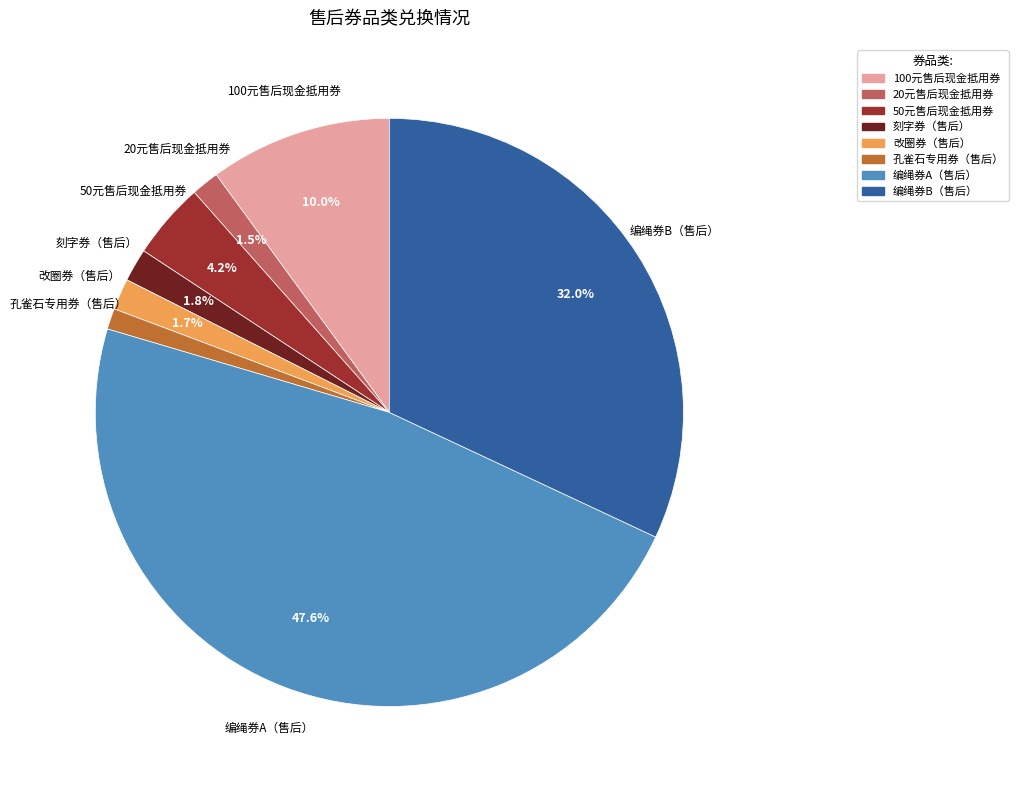

To the nearest percent, what portion does 编绳券B（售后） represent?

32%